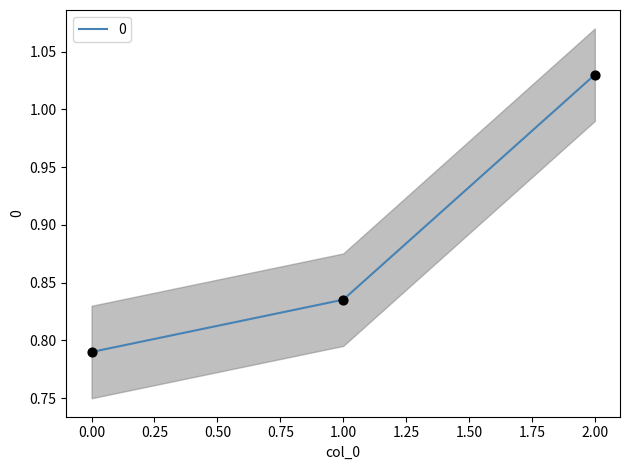

What is the change in value from 0 to 2?

+0.2